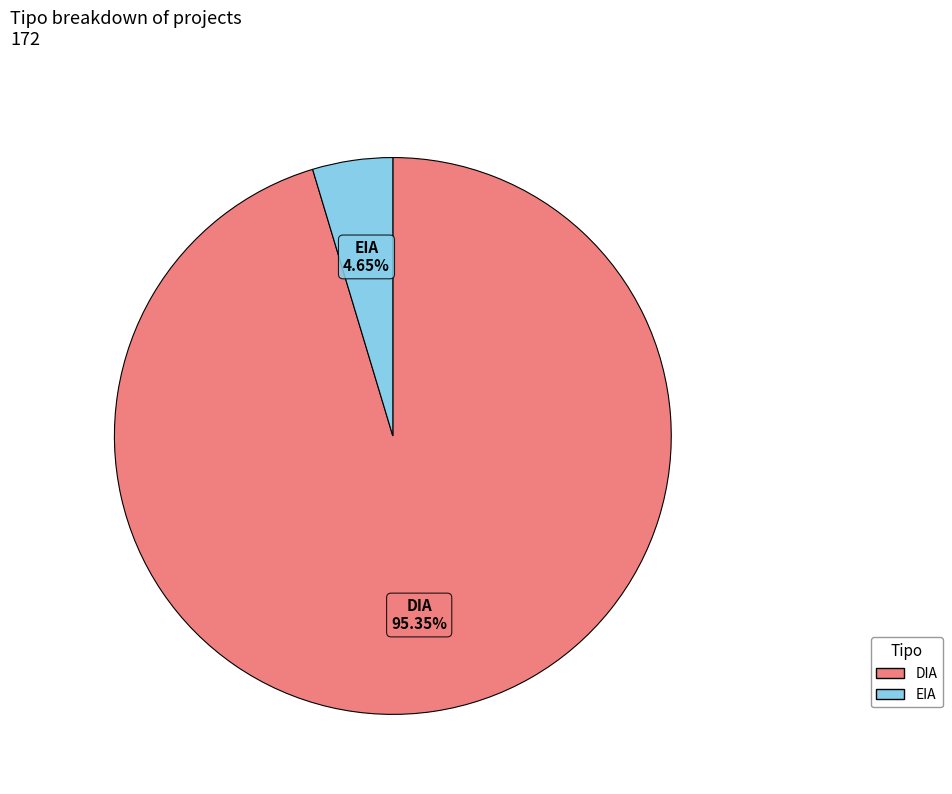

Is there any slice that represents more than half of the pie?

Yes